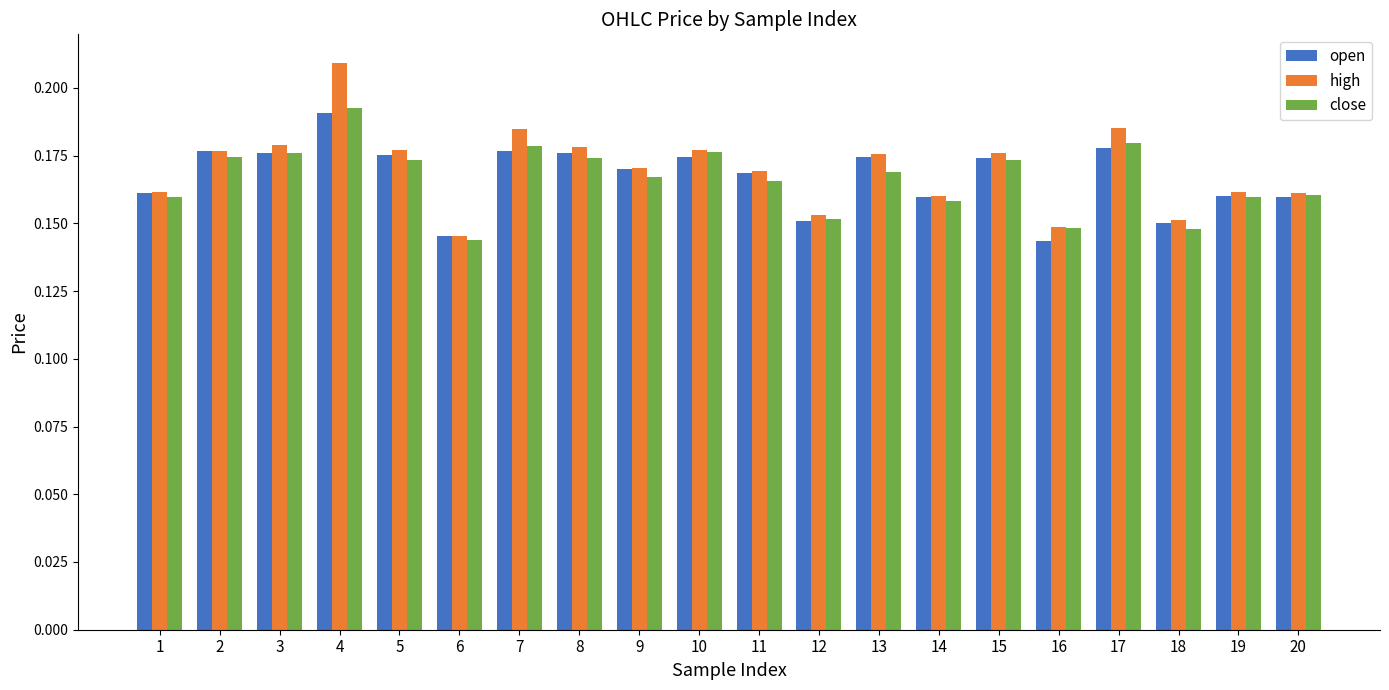

What are all the series names shown in the legend?

open, high, close